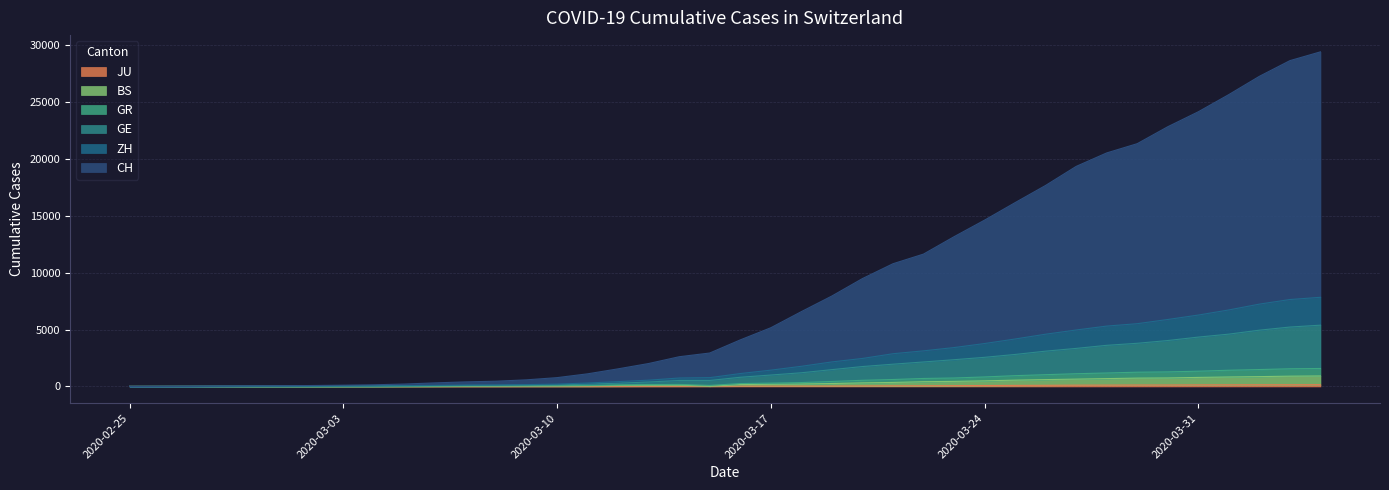

What is the greatest value displayed?

29410